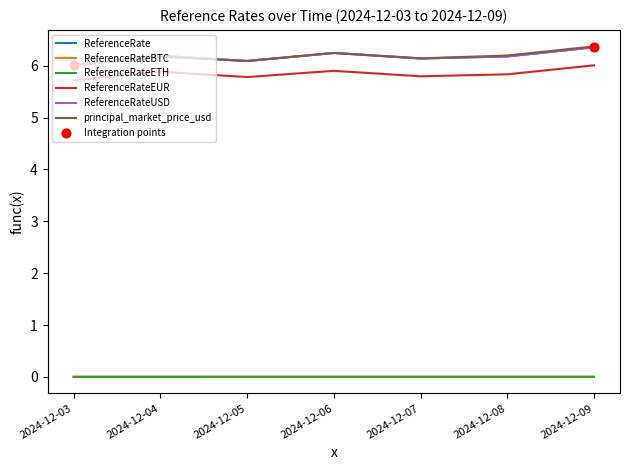

What are all the series names shown in the legend?

ReferenceRate, ReferenceRateBTC, ReferenceRateETH, ReferenceRateEUR, ReferenceRateUSD, principal_market_price_usd